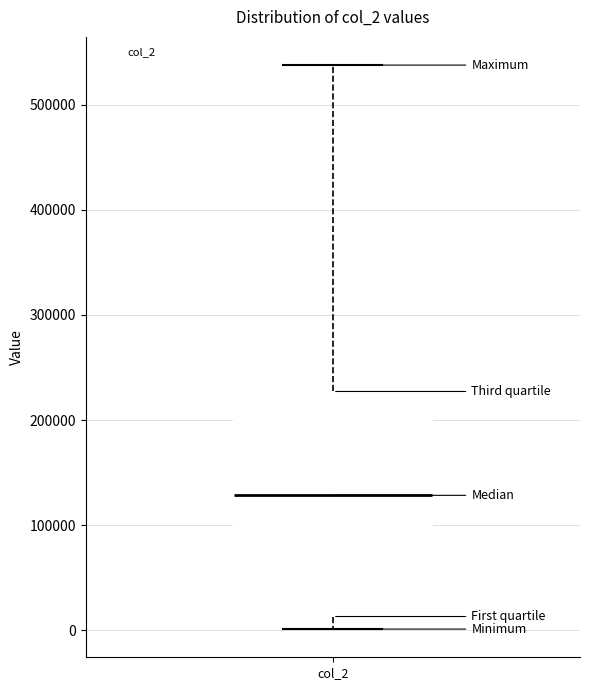

Transcribe this box plot: give where the median line is, the range the box spans, and where the two whiskers end, as read against the y-axis. The values are not printed on the chart, so give them approximately, as read against the axis.

median 130000, box 10000 to 230000, whiskers 0 to 540000